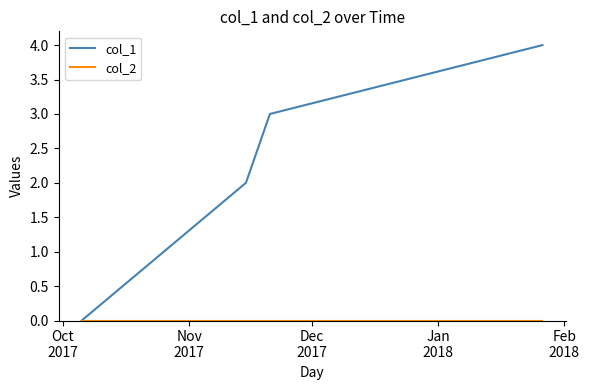

What is the maximum value for col_1?

4